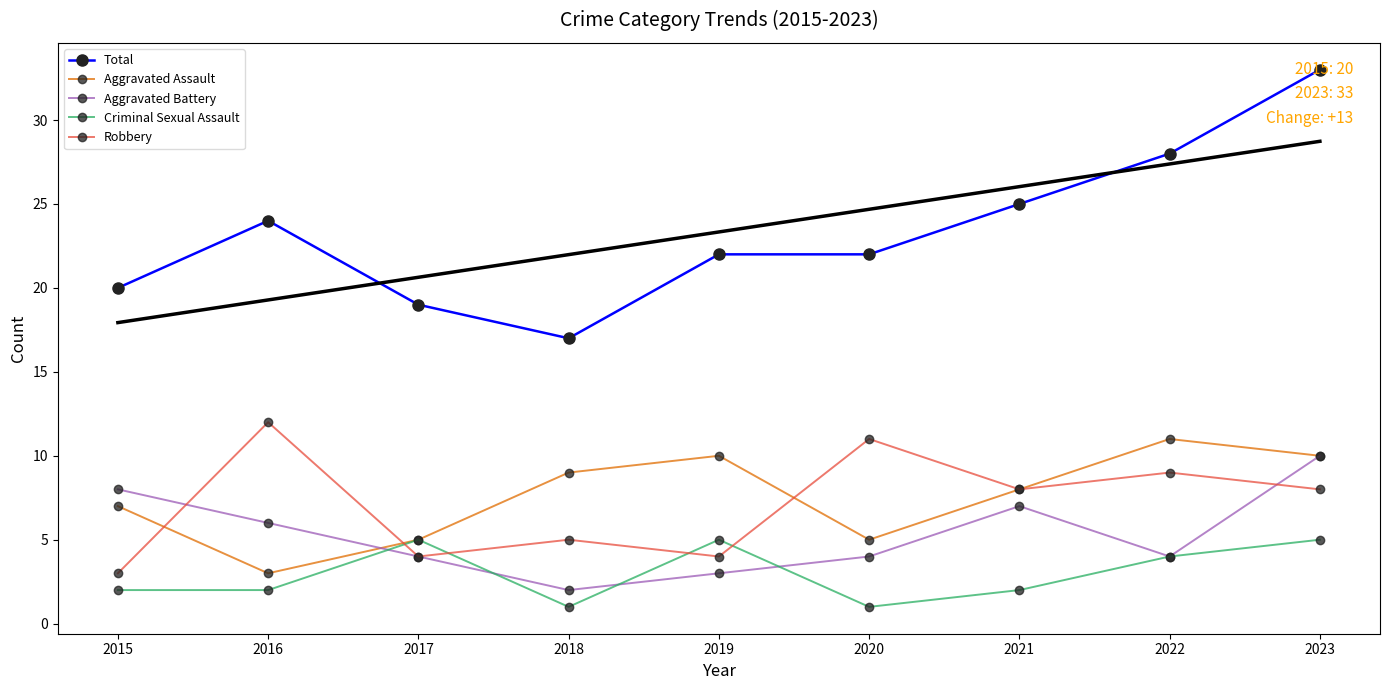

What value does the Total series have at 2022, to the nearest 10?

30